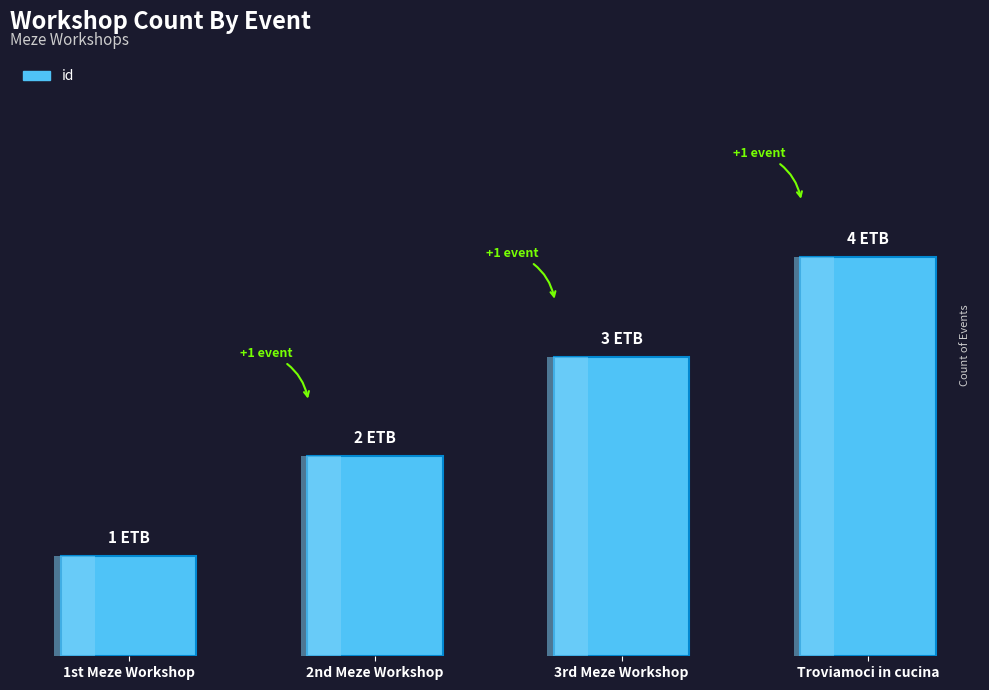

What is the greatest value displayed?

4